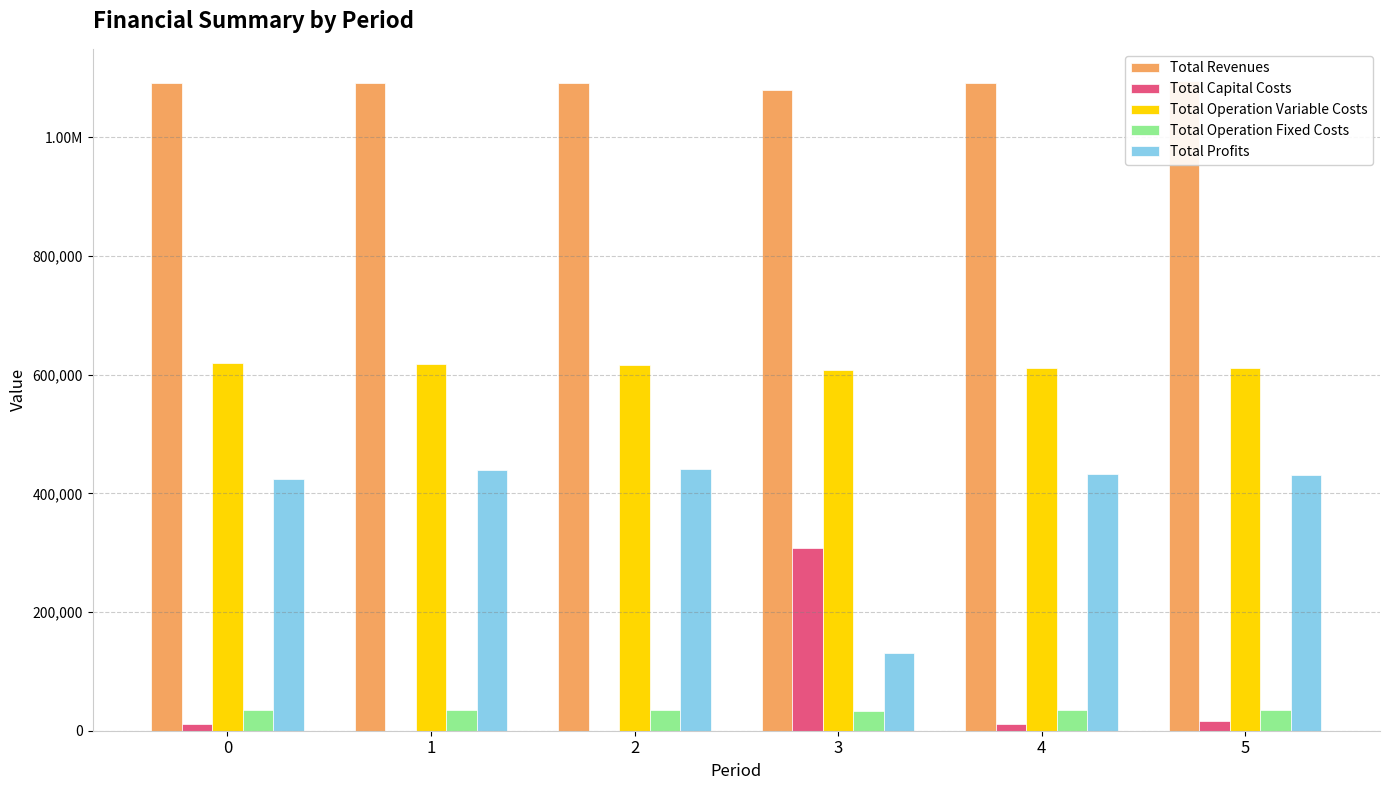

At 3, list the series in order from smallest to largest.

Total Operation Fixed Costs, Total Profits, Total Capital Costs, Total Operation Variable Costs, Total Revenues